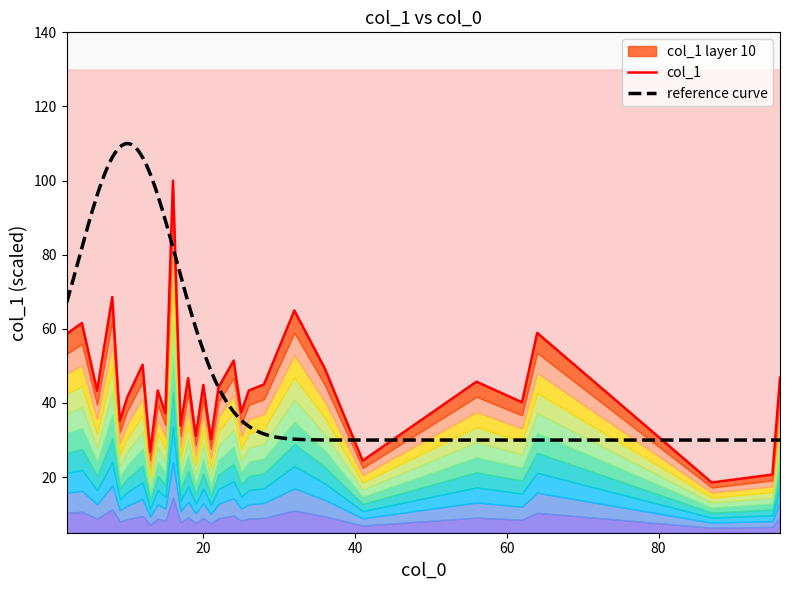

Rank the categories by value from highest to lowest.

16, 8, 32, 4, 64, 2, 24, 12, 36, 96, 18, 56, 28, 20, 22, 14, 26, 6, 10, 62, 25, 15, 9, 17, 19, 21, 13, 41, 95, 87